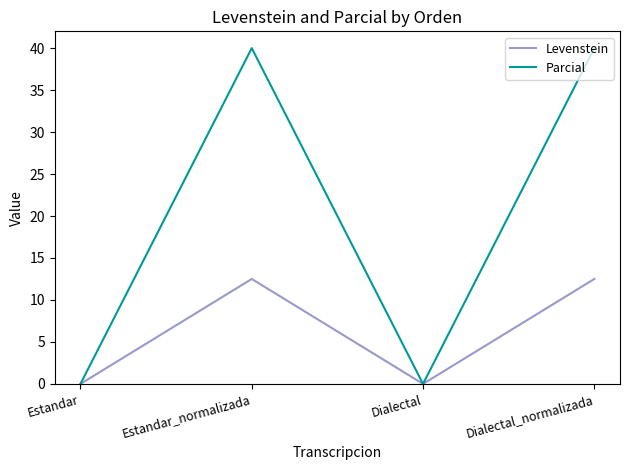

Where is the first local maximum for Levenstein?

Estandar_normalizada